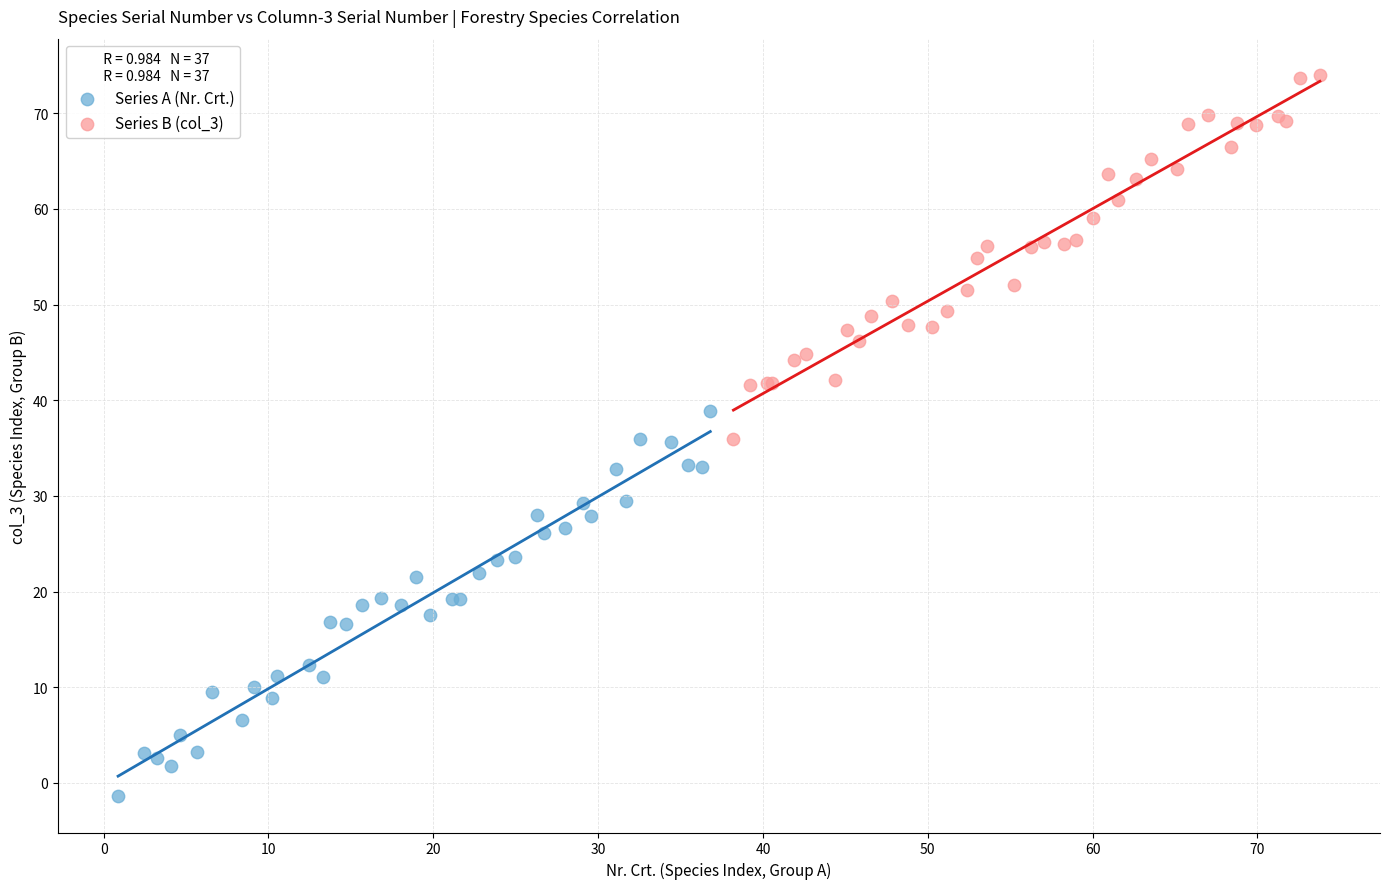

Which series has the widest spread of Y values?

Series A (Nr. Crt.)